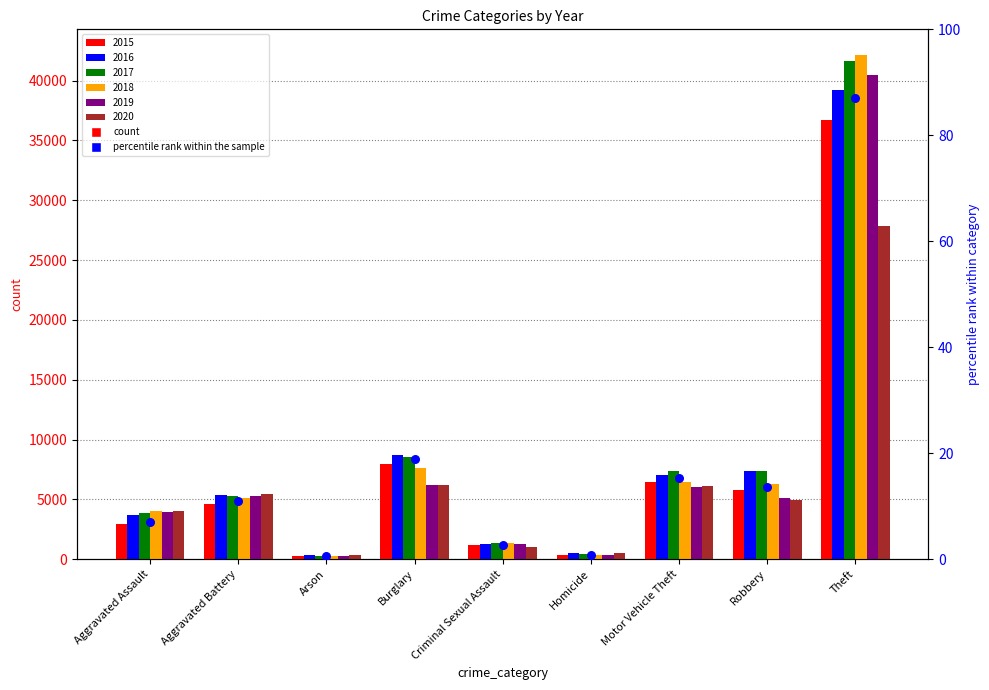

What is the change in value from Homicide to Motor Vehicle Theft?

+14.6